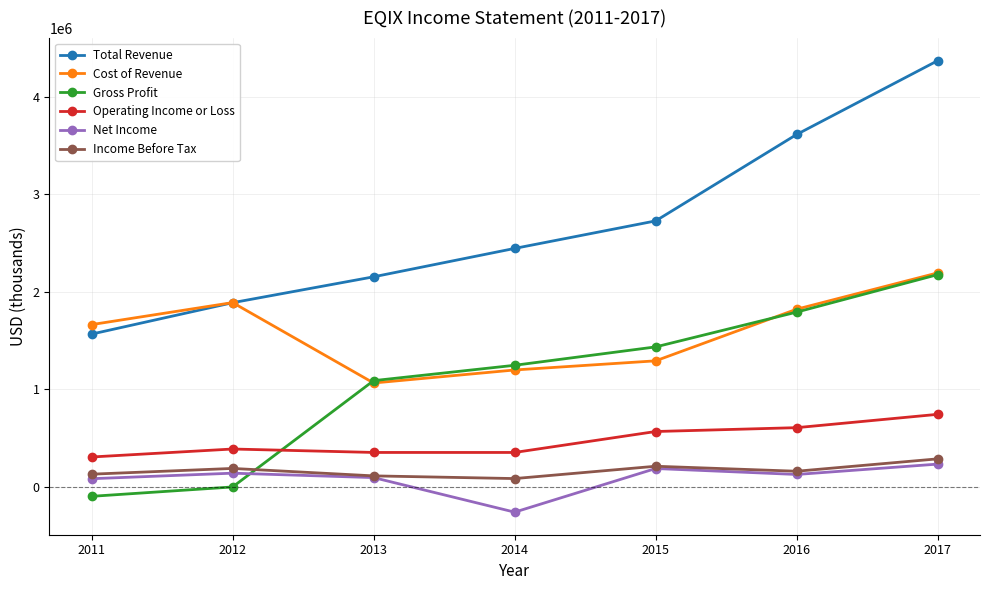

True or false: Gross Profit has a value of 1245900 at 2014.

True